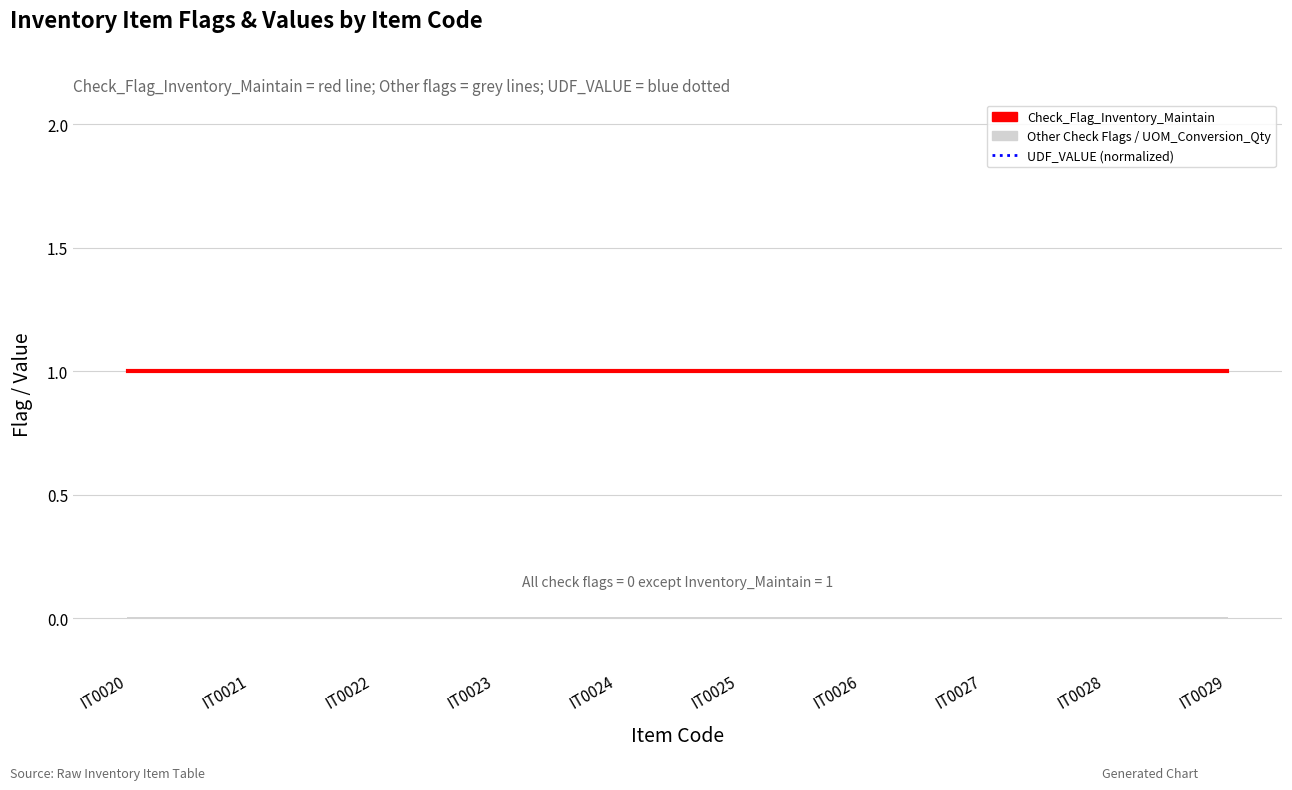

Reading right to left, transcribe all the data shown in this chart.

Check_Flag_QC_Applicable: IT0029=0	IT0028=0	IT0027=0	IT0026=0	IT0025=0	IT0024=0	IT0023=0	IT0022=0	IT0021=0	IT0020=0
Check_Flag_Serial_No_Applicable: IT0029=0	IT0028=0	IT0027=0	IT0026=0	IT0025=0	IT0024=0	IT0023=0	IT0022=0	IT0021=0	IT0020=0
Check_Flag_Batch_No_Lot_No_Applicable: IT0029=0	IT0028=0	IT0027=0	IT0026=0	IT0025=0	IT0024=0	IT0023=0	IT0022=0	IT0021=0	IT0020=0
UOM_Conversion_Qty: IT0029=1	IT0028=1	IT0027=1	IT0026=1	IT0025=1	IT0024=1	IT0023=1	IT0022=1	IT0021=1	IT0020=1
Check_Flag_Inventory_Maintain: IT0029=1	IT0028=1	IT0027=1	IT0026=1	IT0025=1	IT0024=1	IT0023=1	IT0022=1	IT0021=1	IT0020=1
UDF_VALUE (normalized): IT0029=1	IT0028=1	IT0027=1	IT0026=1	IT0025=1	IT0024=1	IT0023=1	IT0022=1	IT0021=1	IT0020=1